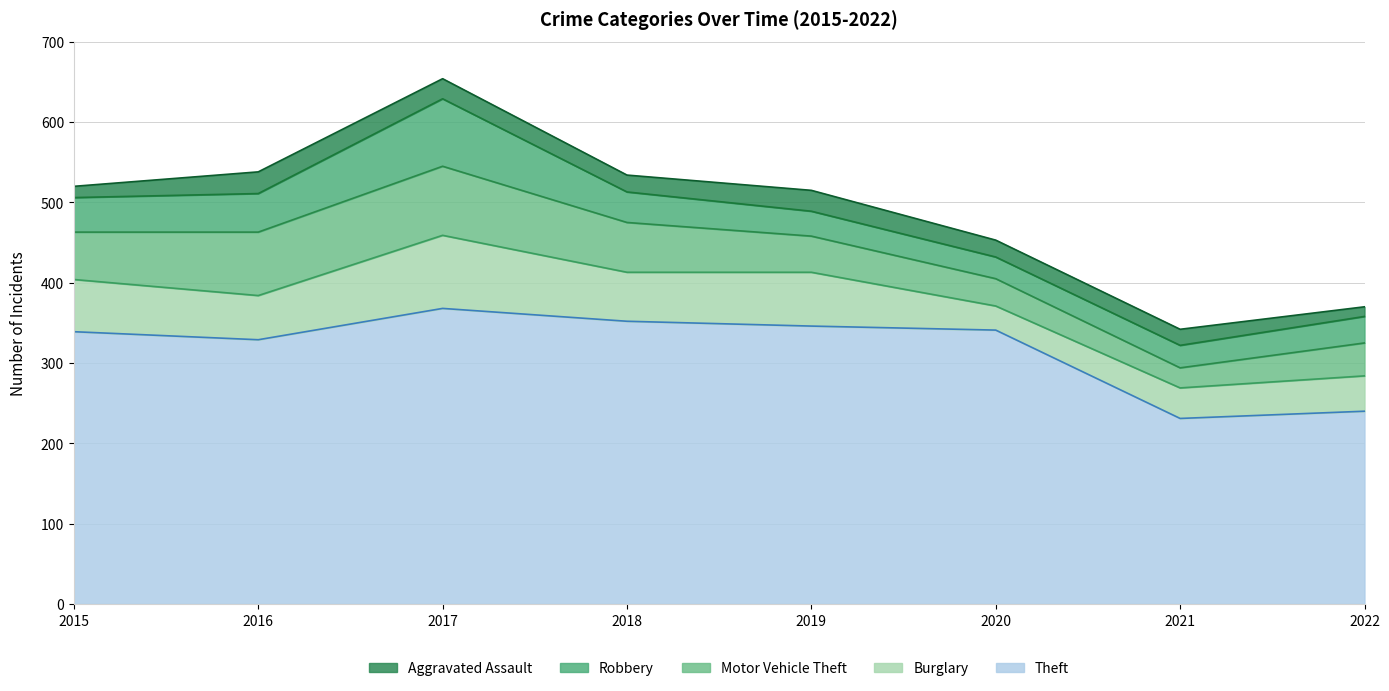

How many interior local valleys does the Theft series have?

2